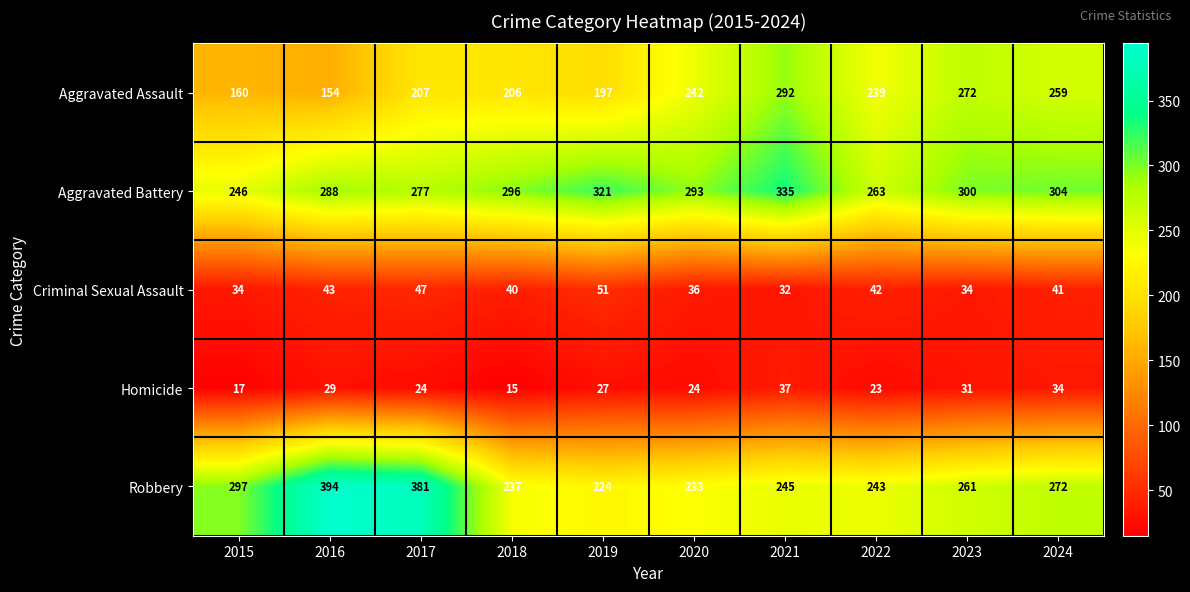

Which series has the widest spread of values?

Robbery